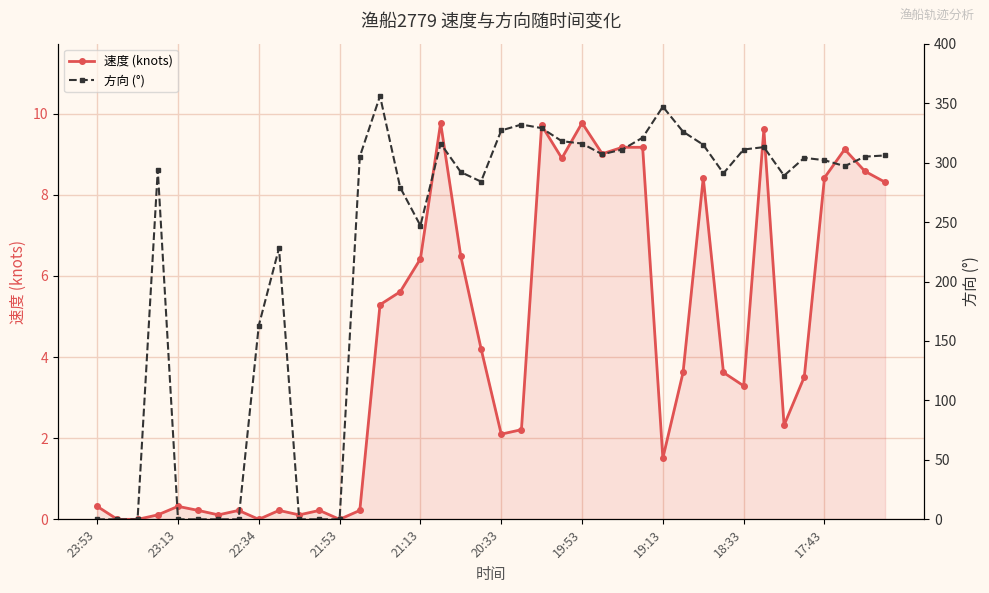

Reading left to right, list all the values displayed in this chart.

速度 (knots): 0.3	0.0	0.0	0.1	0.3	0.2	0.1	0.2	0.0	0.2	0.1	0.2	0.0	0.2	5.3	5.6	6.4	9.8	6.5	4.2	2.1	2.2	9.7	8.9	9.8	9.0	9.2	9.2	1.5	3.6	8.4	3.6	3.3	9.6	2.3	3.5	8.4	9.1	8.6	8.3
方向 (°): 0.0	0.0	0.0	294.0	0.0	0.0	0.0	0.0	163.0	228.0	0.0	0.0	0.0	305.0	356.0	279.0	247.0	316.0	292.0	284.0	327.0	332.0	329.0	318.0	316.0	307.0	311.0	321.0	347.0	326.0	315.0	291.0	311.0	313.0	289.0	304.0	302.0	297.0	305.0	306.0